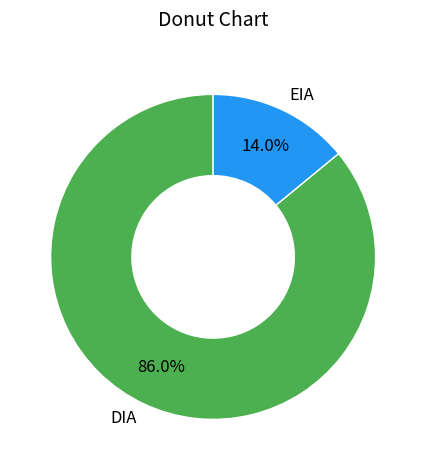

Count the number of slices in the pie.

2